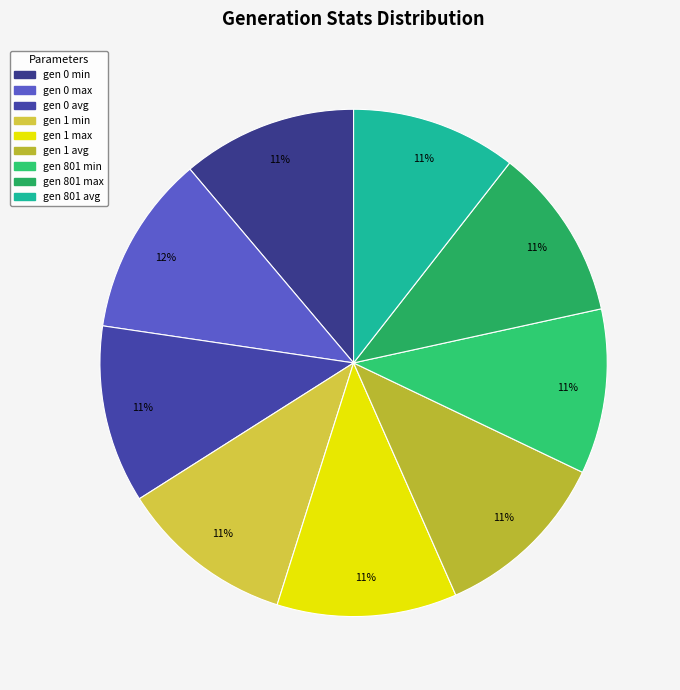

What portion of the pie excludes gen 1 min?

88.9%